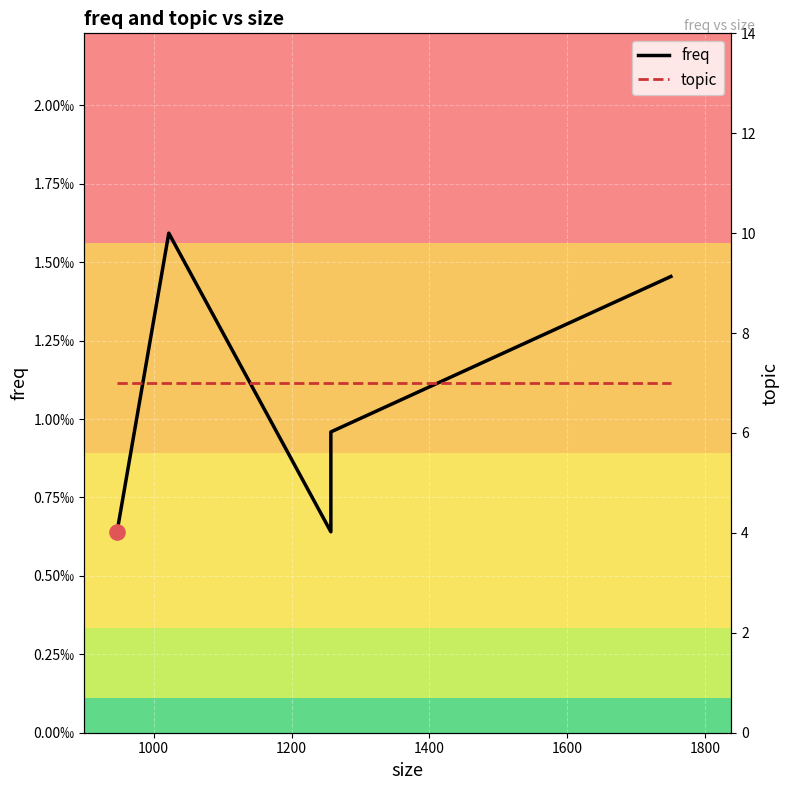

Which series has the largest total across all categories?

topic